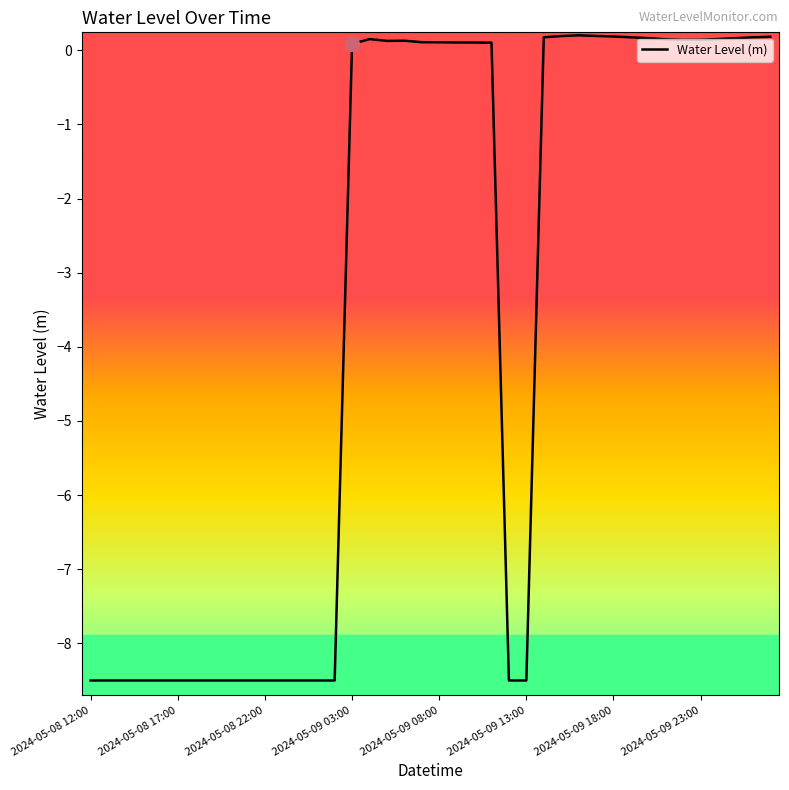

What is the difference between the maximum and minimum values?

8.7